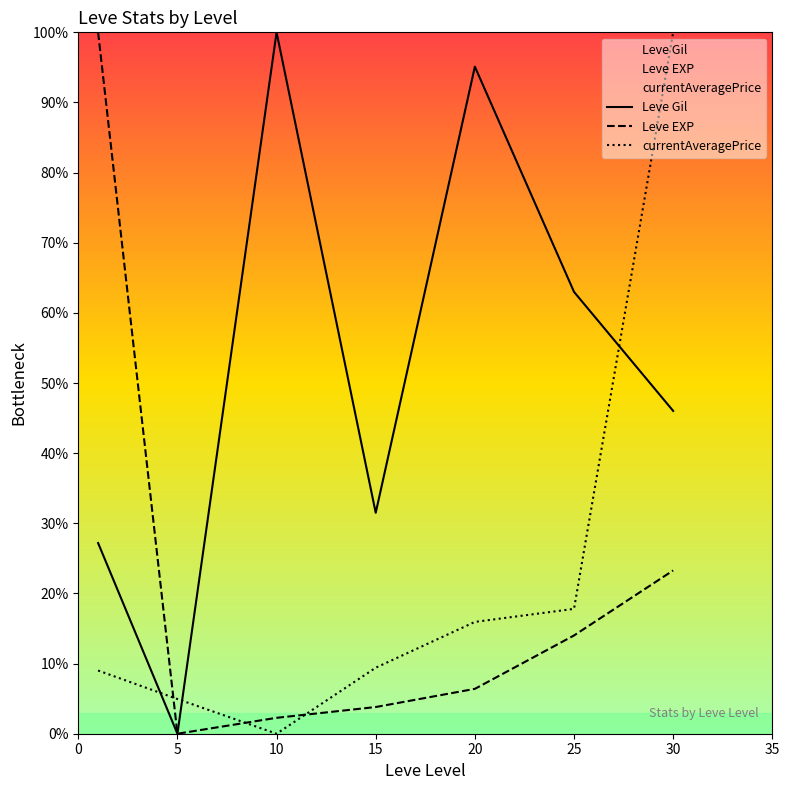

Does the chart have visible grid lines?

No